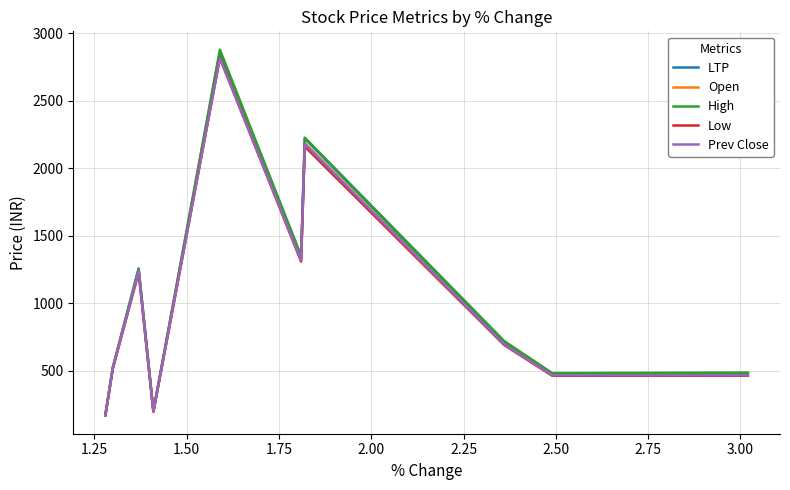

What is the maximum value for Open?

2820.1